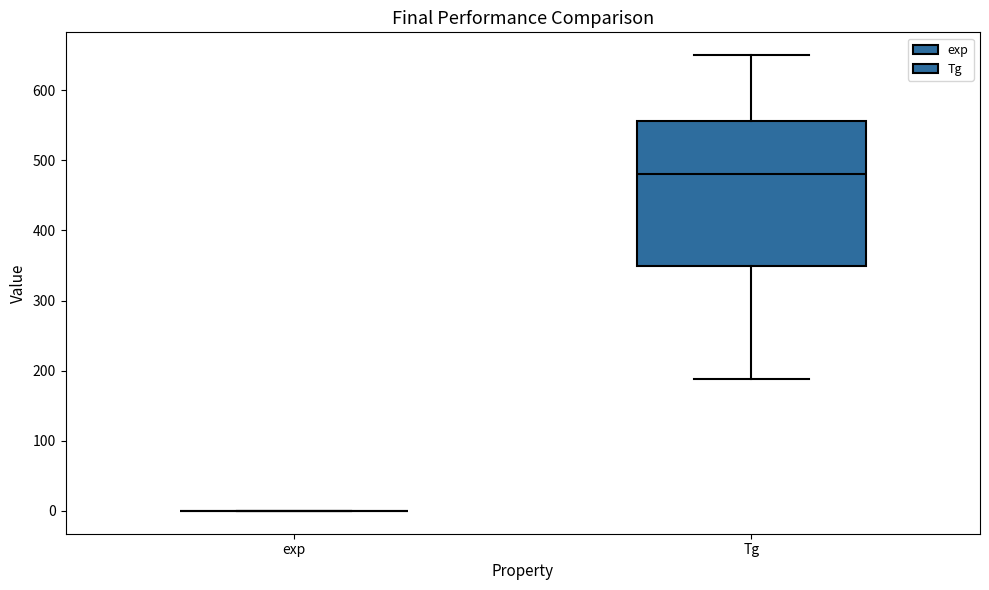

Which box is the tallest, from its lower edge to its upper edge?

Tg